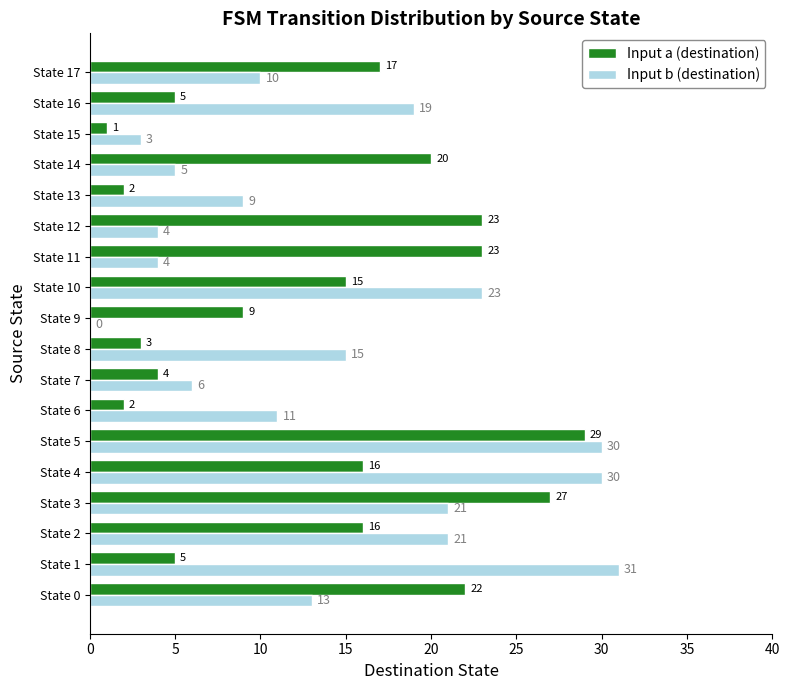

At which category is the sum across all series the highest?

State 5